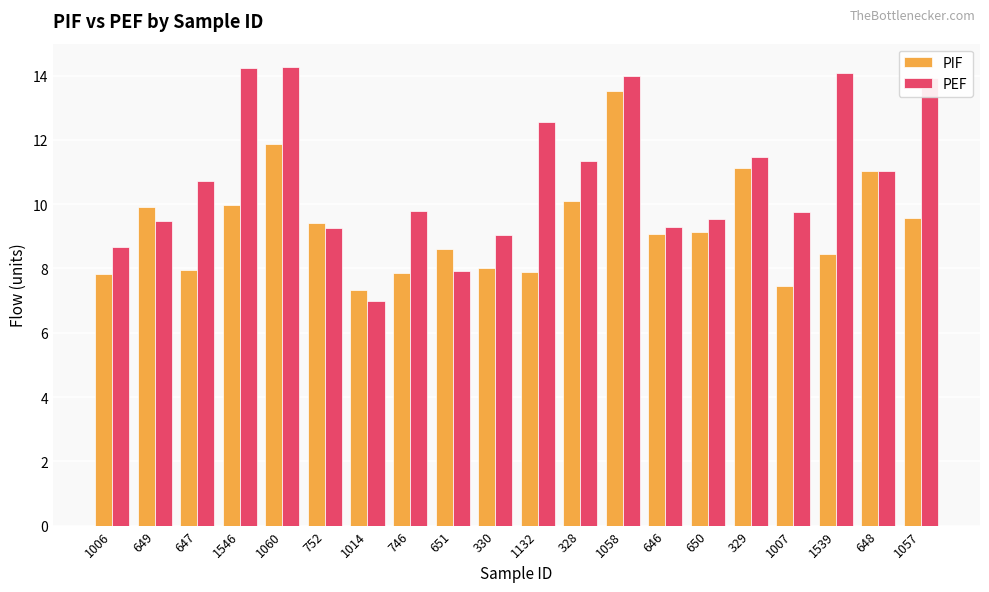

Which series has the largest total across all categories?

PEF